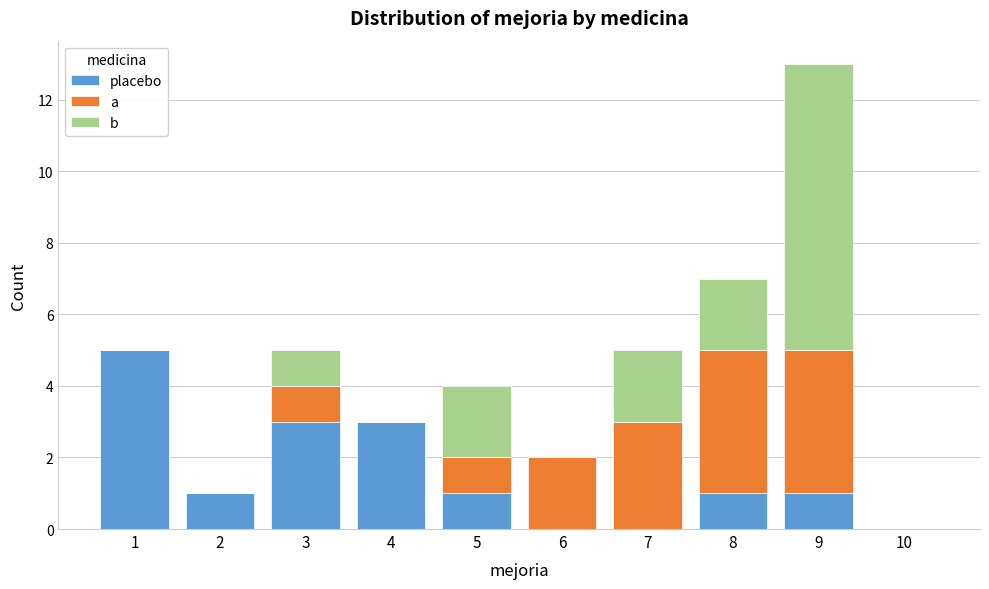

Which range on the x-axis has the tallest stacked bar (by total height)?

8.5 to 9.5